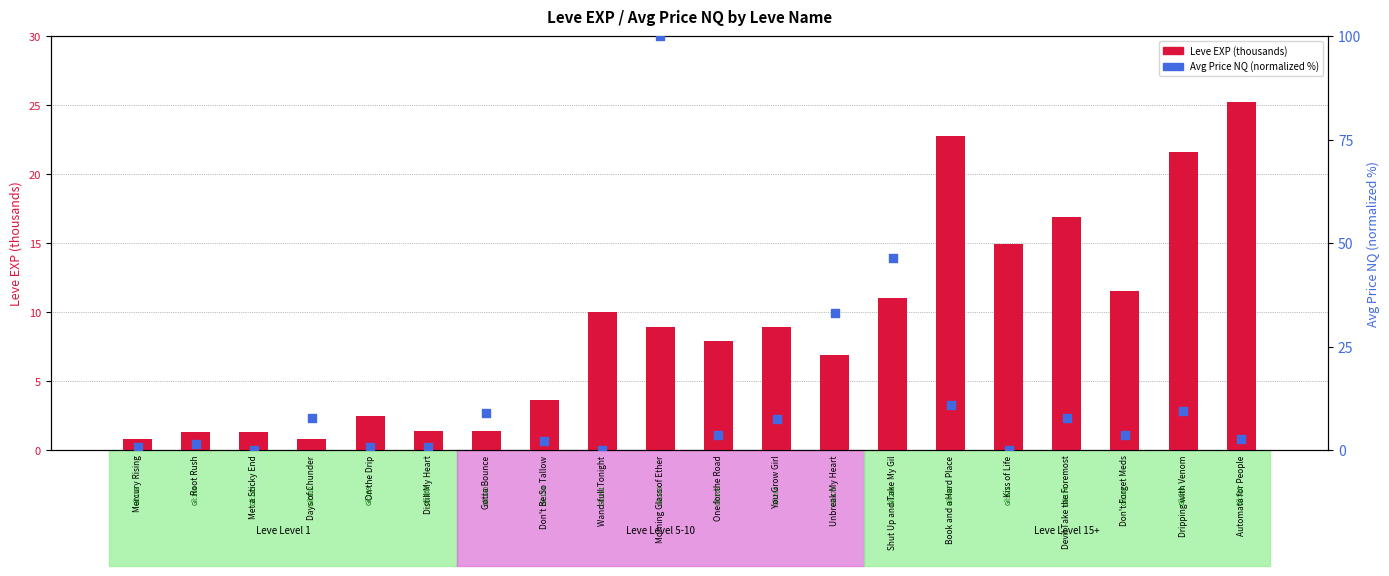

Is the value of Avg Price NQ (normalized) at Days of Chunder greater than the value of Leve EXP (thousands) at Don't Forget Meds?

No